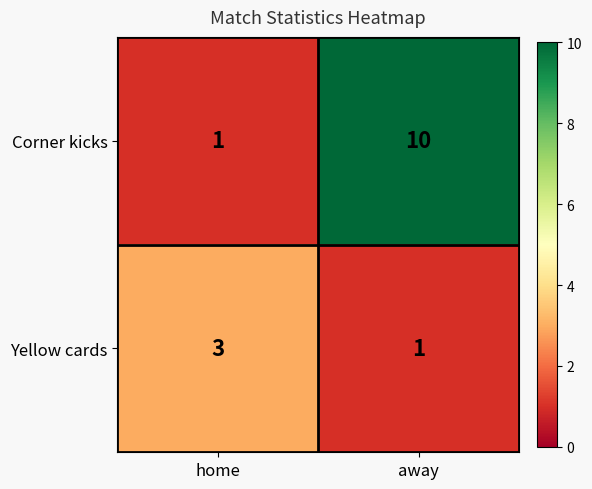

How many distinct data groups are displayed?

2